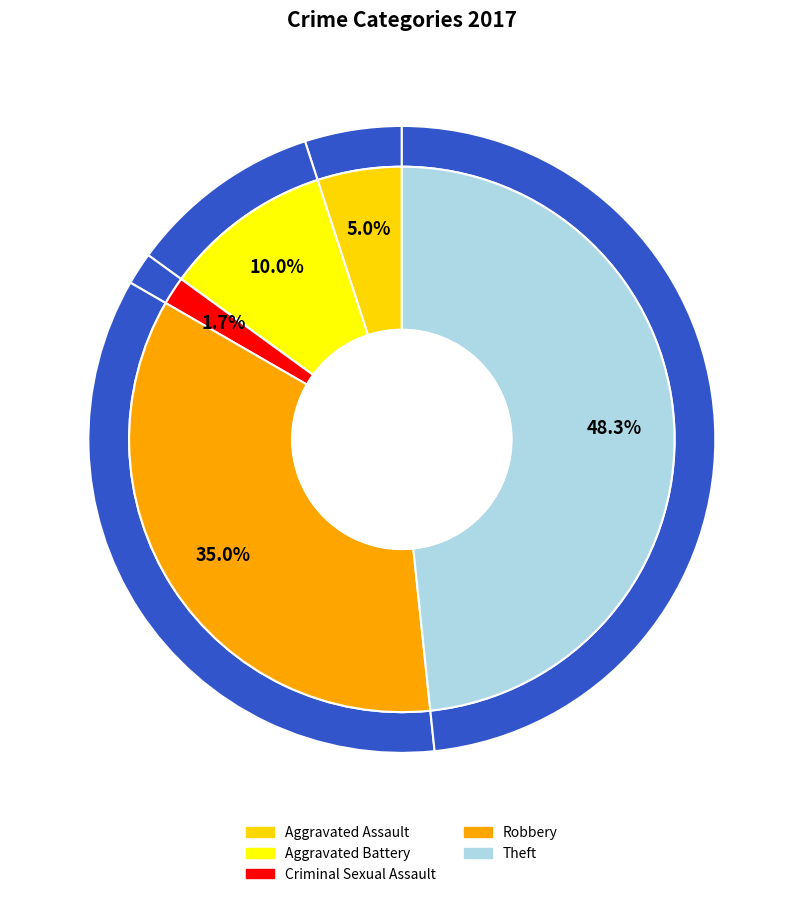

What is the total percentage of Aggravated Battery and Robbery?

45.0%